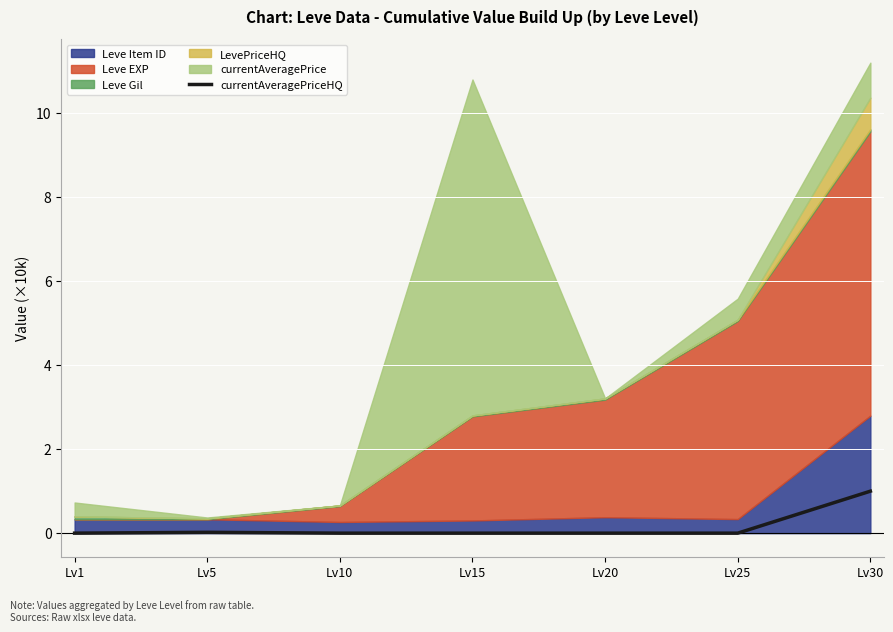

Is it true that the value at Lv15 is 0.4?

False